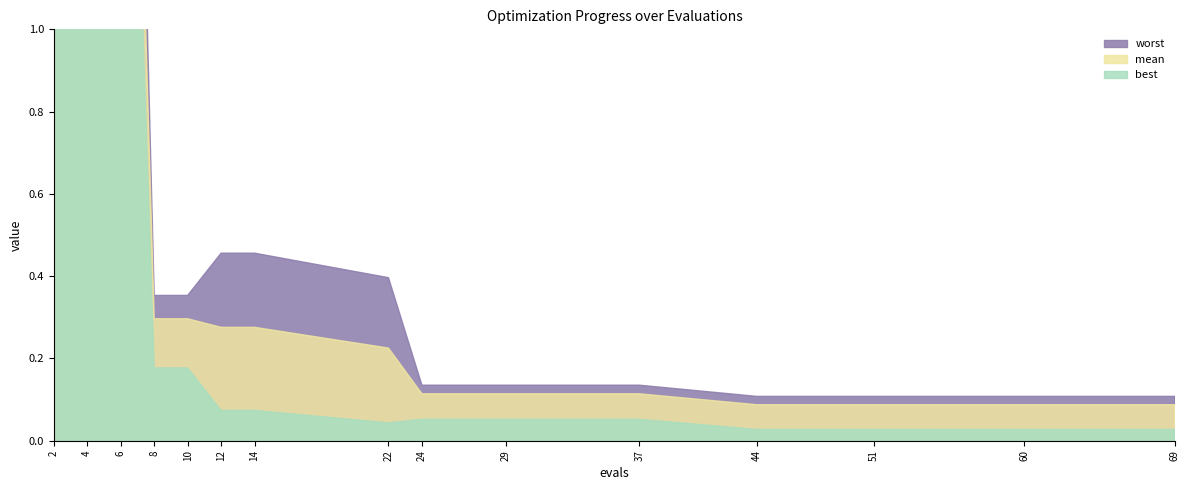

At which category does the chart reach its peak across all series?

2